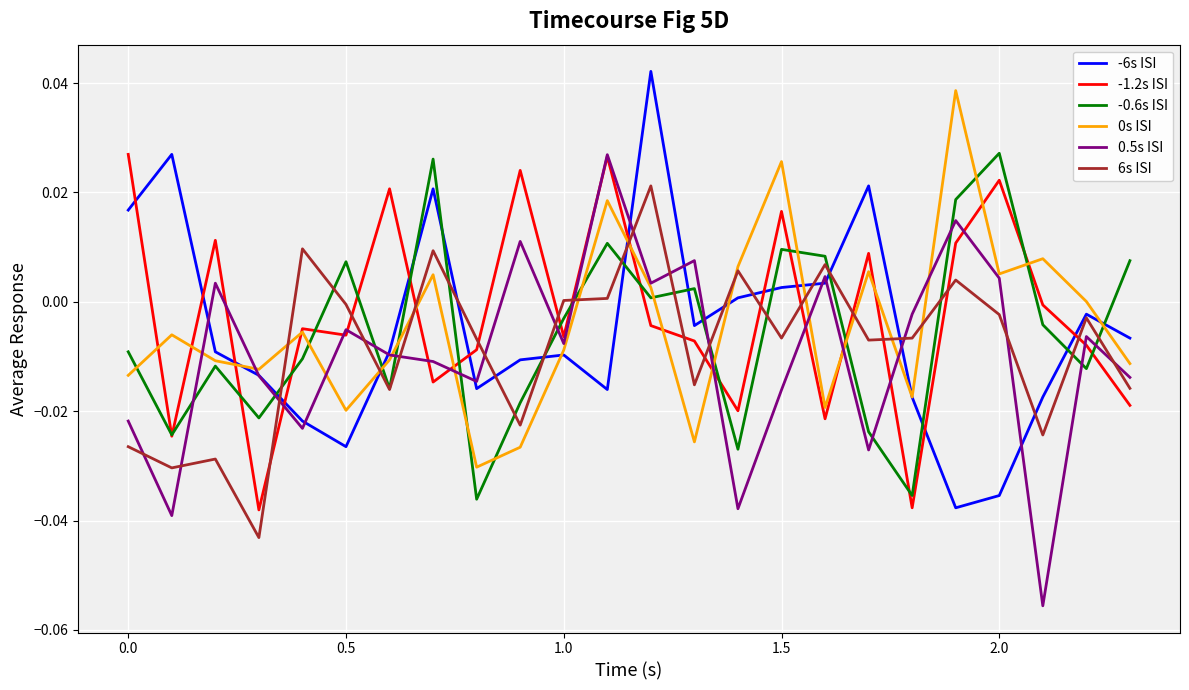

What is the difference between the maximum and second lowest values in the 6s ISI series?

0.1